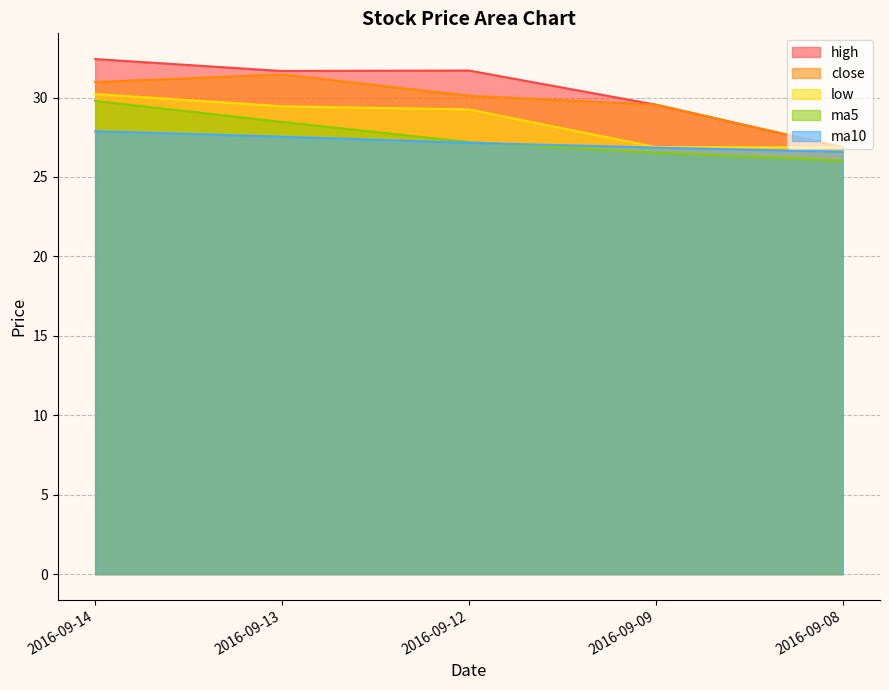

Is it true that high equals 16.4 at 2016-09-12?

False